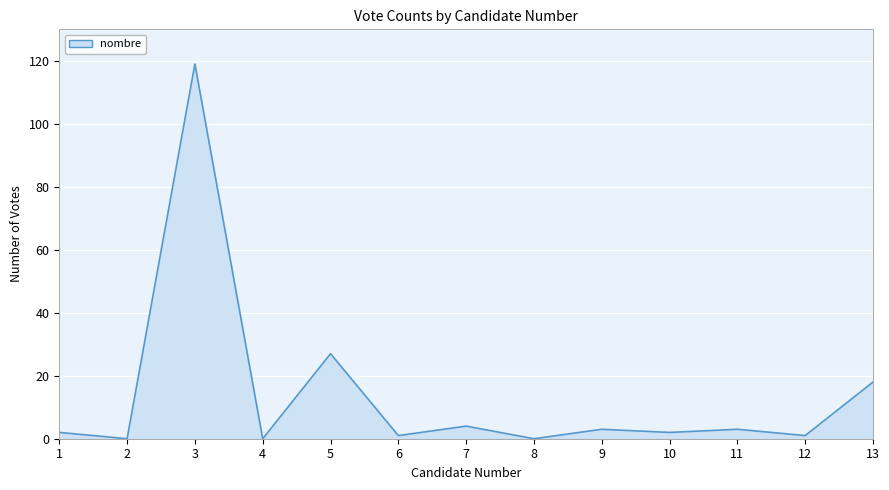

How many lines are shown in the chart?

1